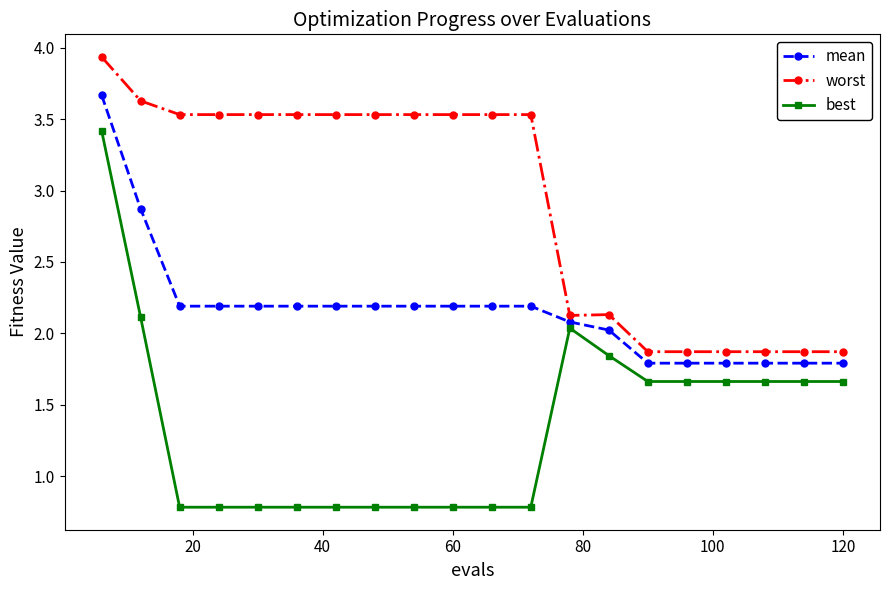

What is the minimum value for worst?

1.9